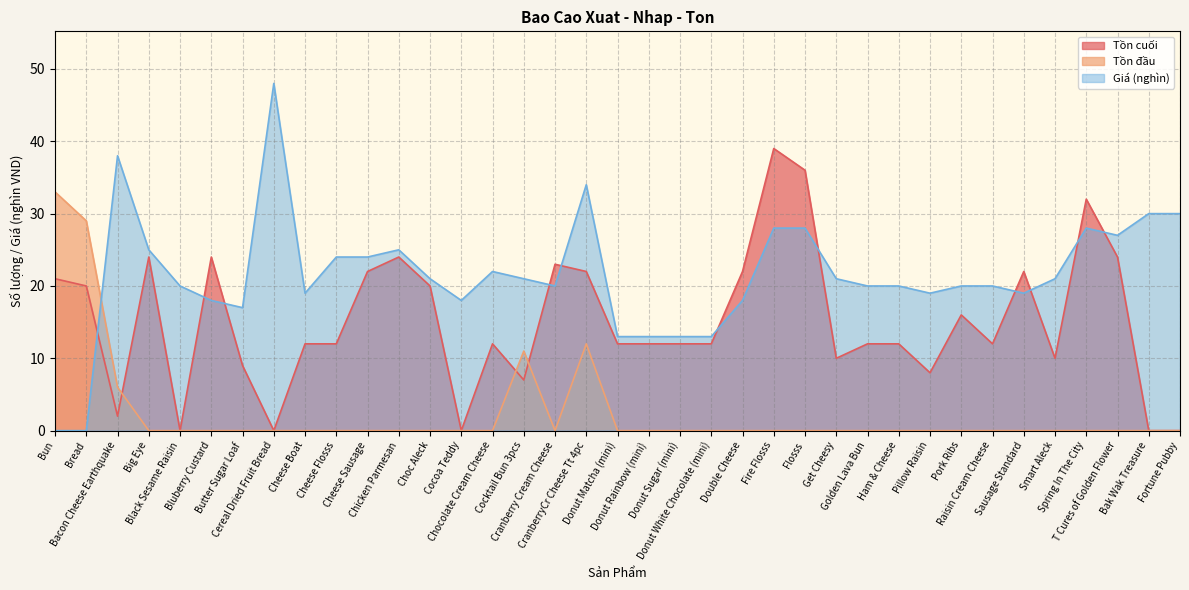

Which series has the largest total across all categories?

Giá (nghìn)